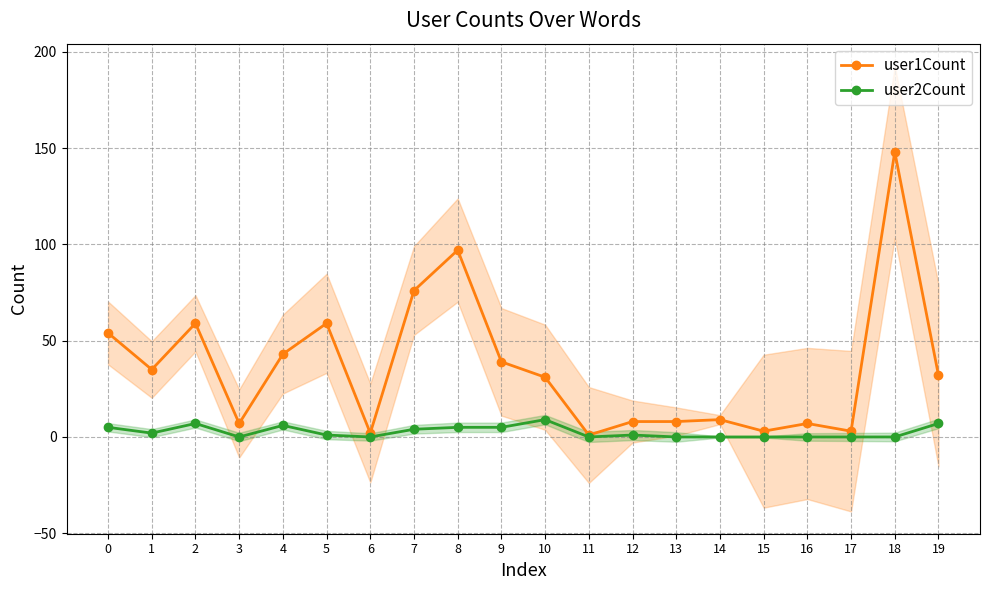

True or false: user1Count and user2Count cross at least once.

False